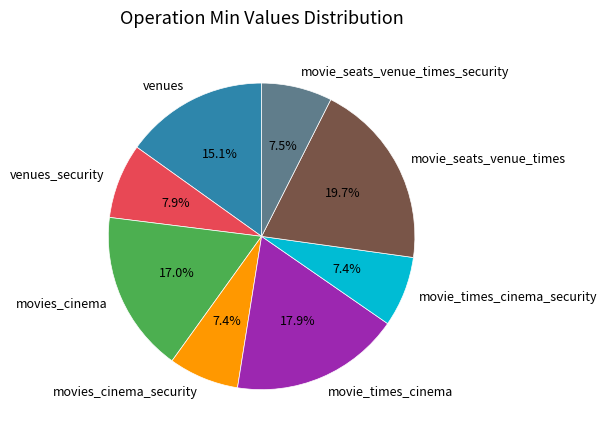

Which has a higher value, venues or movie_times_cinema_security?

venues